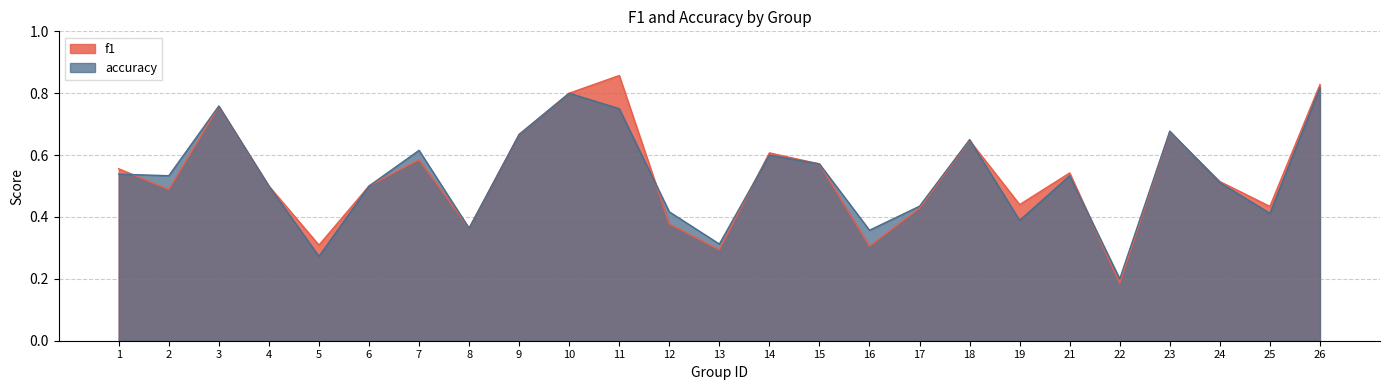

Reading left to right, transcribe all the data shown in this chart.

f1: 0.6	0.5	0.8	0.5	0.3	0.5	0.6	0.4	0.7	0.8	0.9	0.4	0.3	0.6	0.6	0.3	0.4	0.6	0.4	0.5	0.2	0.7	0.5	0.4	0.8
accuracy: 0.5	0.5	0.8	0.5	0.3	0.5	0.6	0.4	0.7	0.8	0.8	0.4	0.3	0.6	0.6	0.4	0.4	0.7	0.4	0.5	0.2	0.7	0.5	0.4	0.8